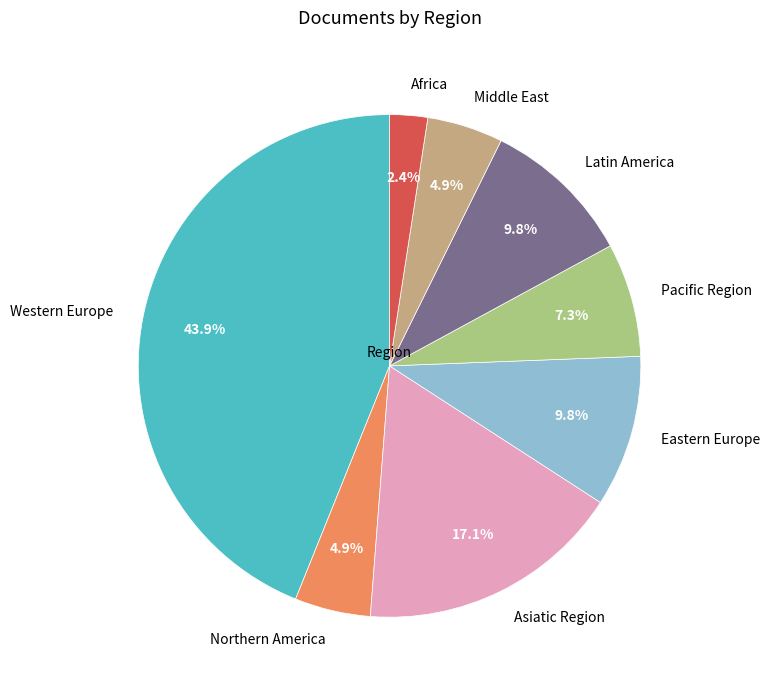

Is Latin America the majority of the pie?

No